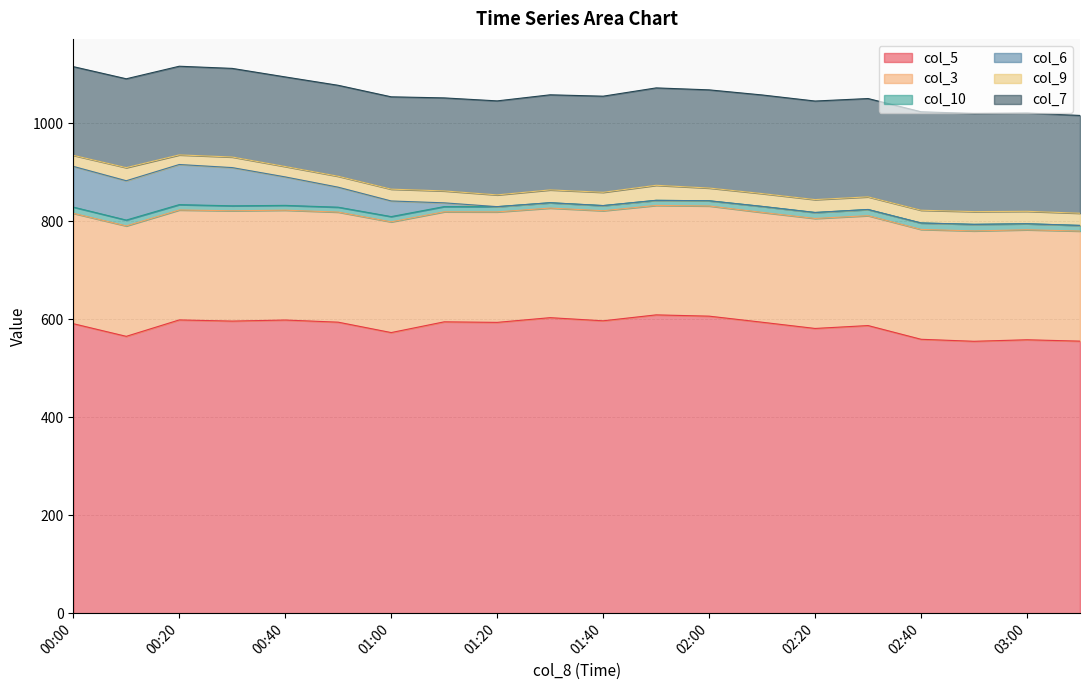

The value of col_9 at 00:50 is 29.4. True or false?

False